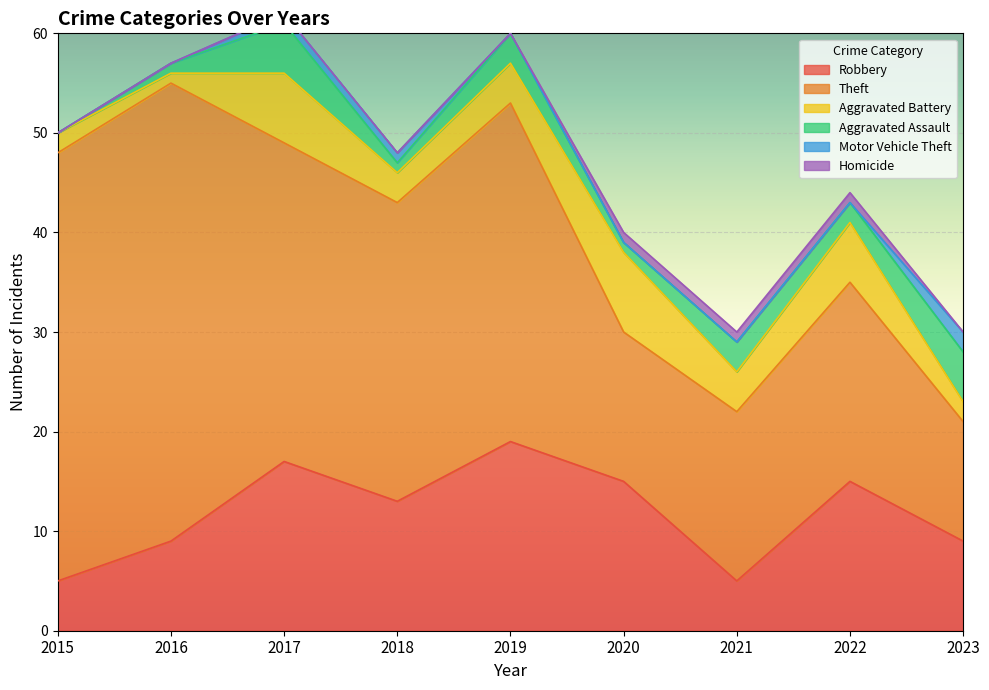

Reading right to left, what are all the values shown in this chart?

Robbery: 9	15	5	15	19	13	17	9	5
Theft: 12	20	17	15	34	30	32	46	43
Aggravated Battery: 2	6	4	8	4	3	7	1	2
Aggravated Assault: 5	2	3	1	3	1	5	1	0
Motor Vehicle Theft: 2	0	0	0	0	1	1	0	0
Homicide: 0	1	1	1	0	0	0	0	0